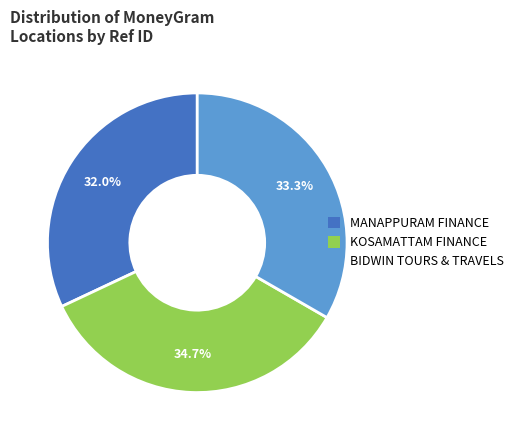

Do KOSAMATTAM FINANCE and BIDWIN TOURS & TRAVELS together represent more than half of the pie?

Yes